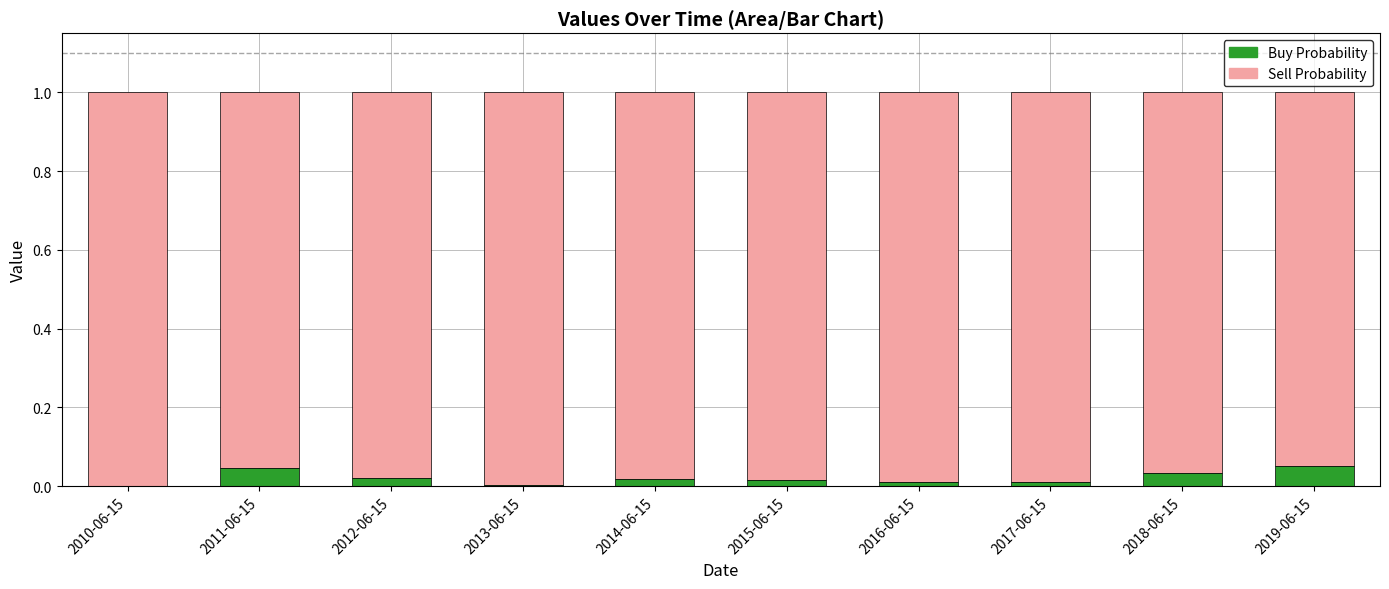

The value of Buy Probability at 2012-06-15 is 0.0. True or false?

True